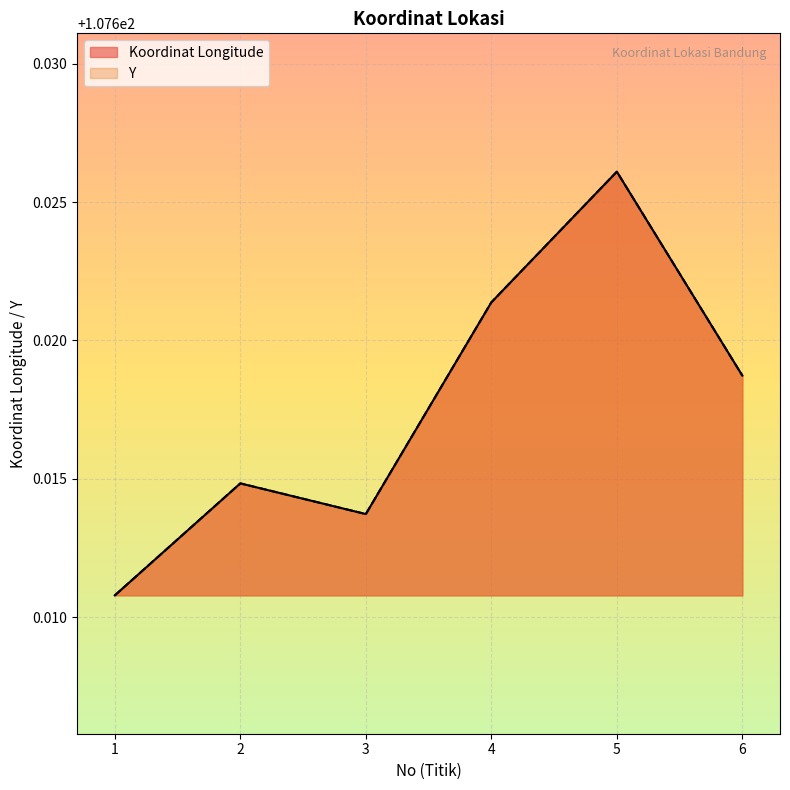

Which series has the largest total across all categories?

Koordinat Longitude